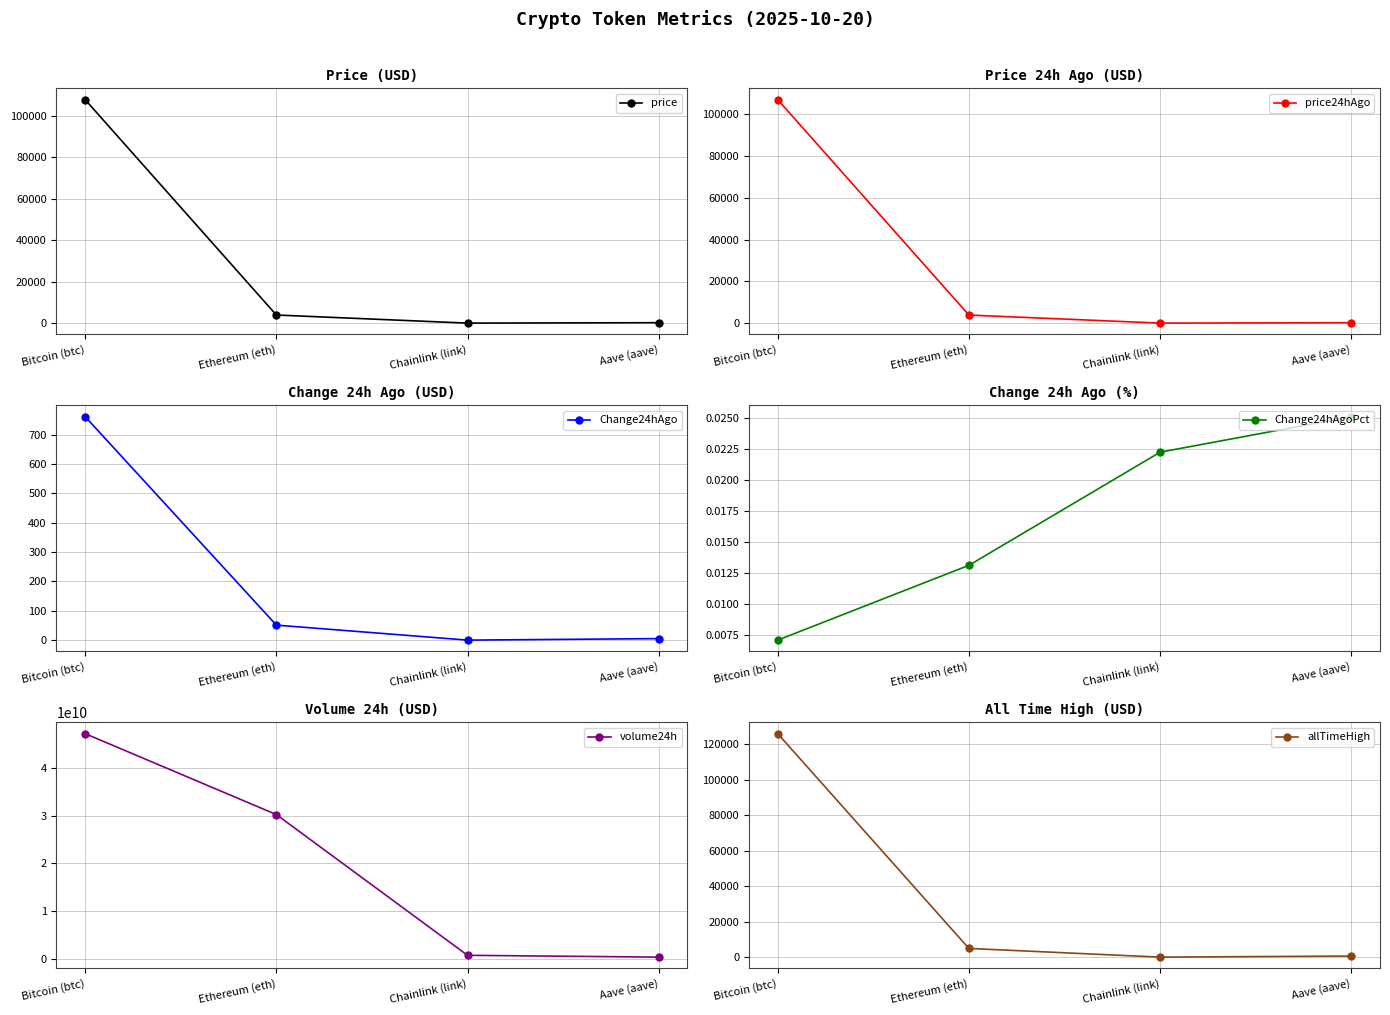

True or false: price has a value of 314.7 at Aave (aave).

False